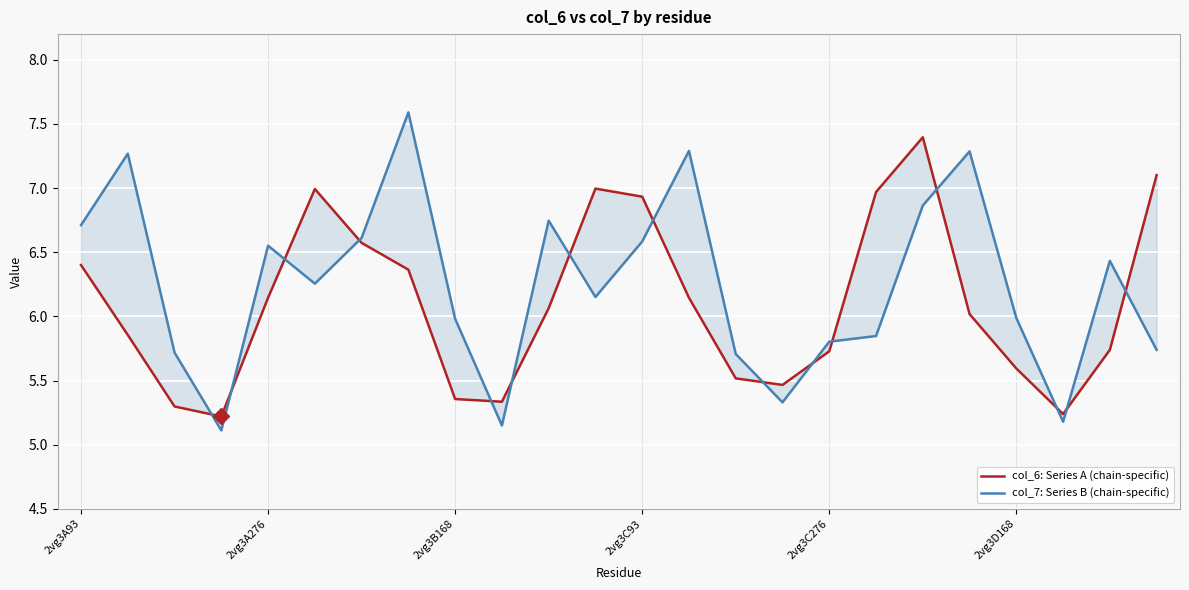

The value of col_7: Series B (chain-specific) at 17 is 5.8. True or false?

True